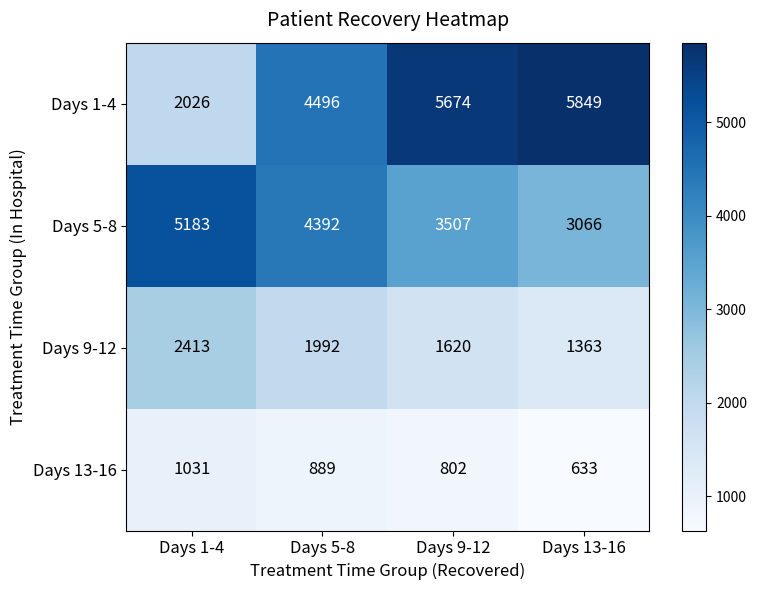

The Days 1-4 series shows 5674 at Days 9-12. True or false?

True